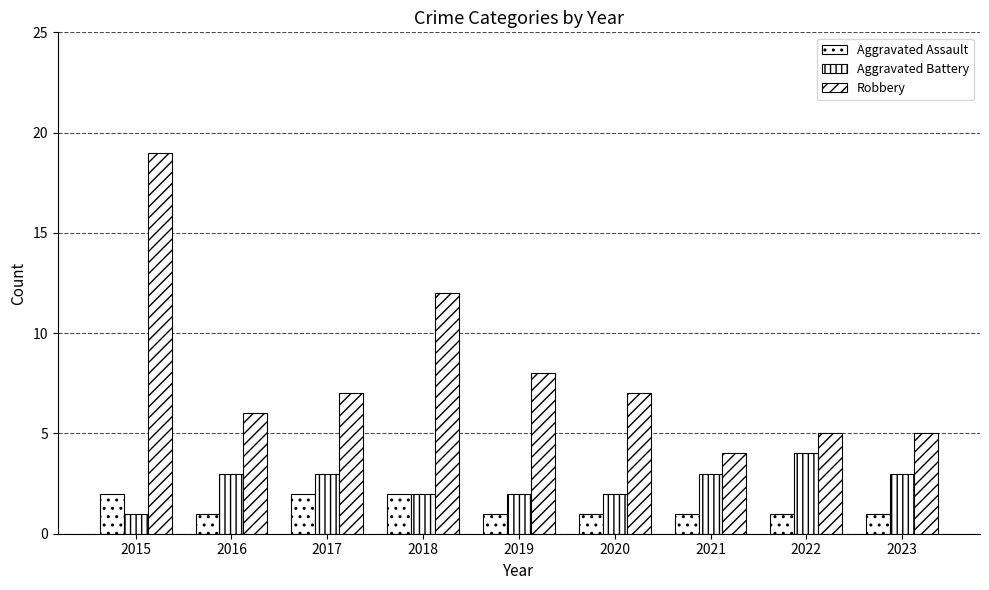

What is the sum of all Aggravated Assault values?

12